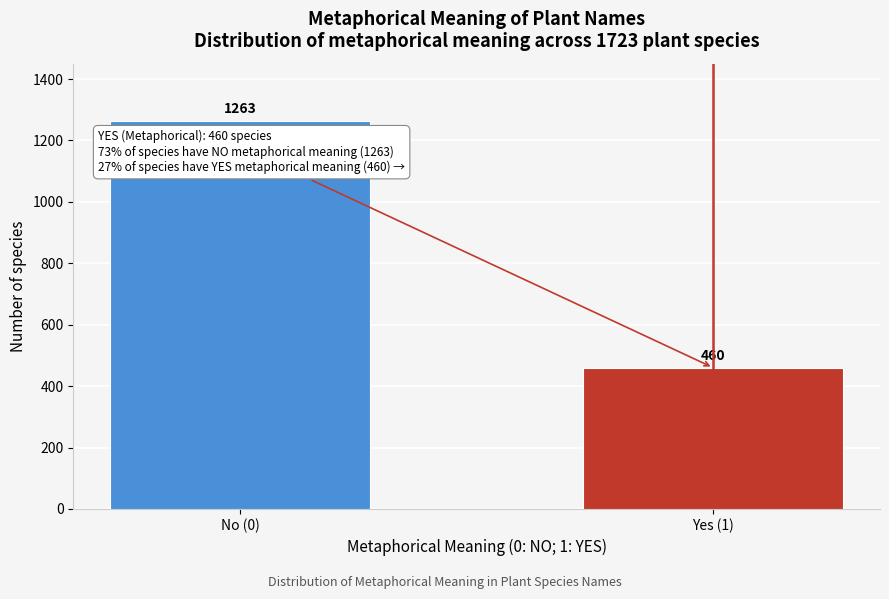

Reading left to right, transcribe all the data shown in this chart.

No (0)=1263	Yes (1)=460